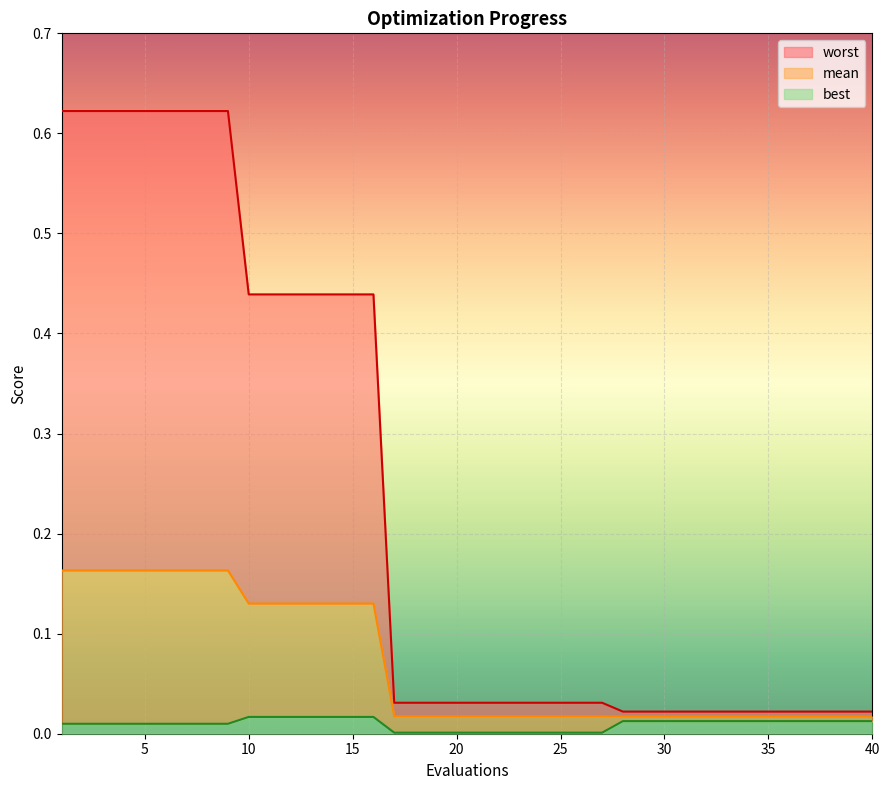

Does the chart display data point markers on the line(s)?

No